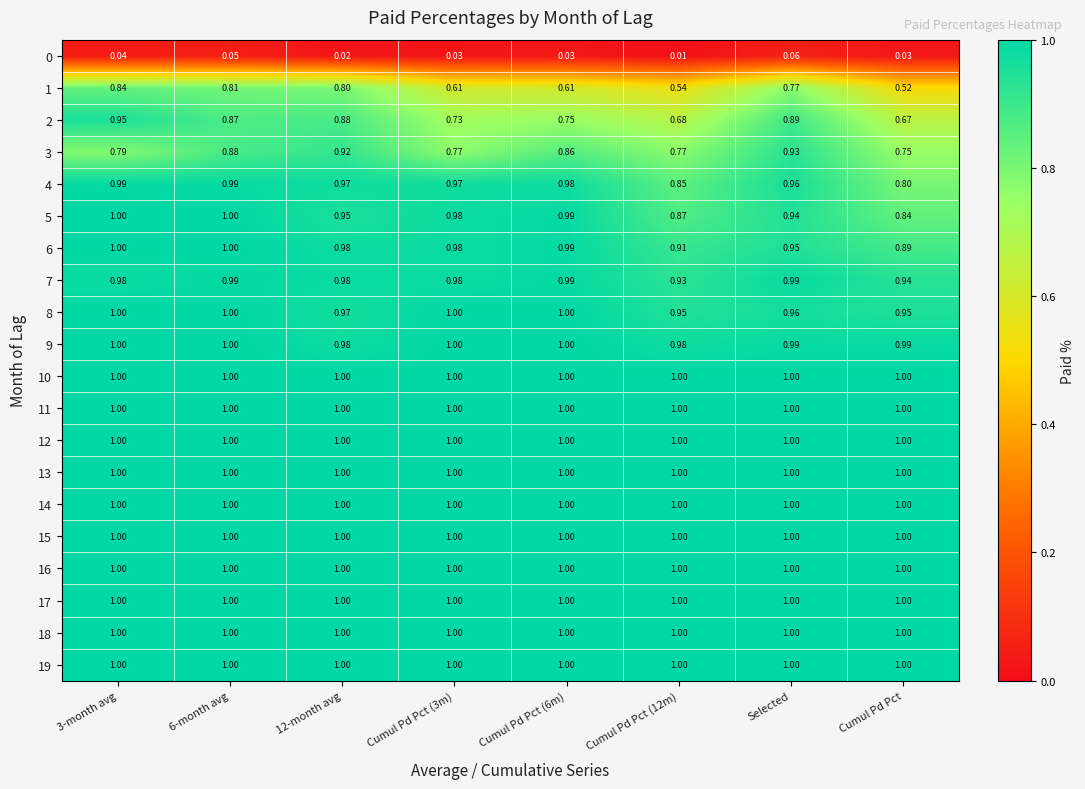

Is the value of 13 at Cumul Pd Pct (12m) greater than the value of 5 at 12-month avg?

Yes